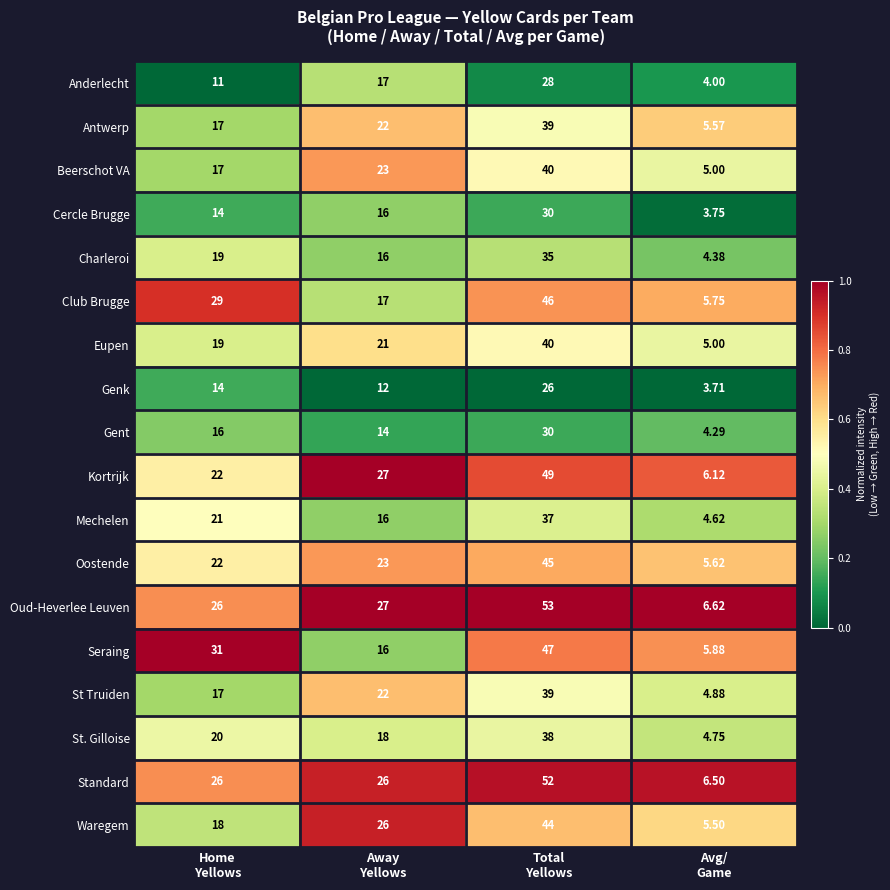

Which series has the largest total across all categories?

Oud-Heverlee Leuven